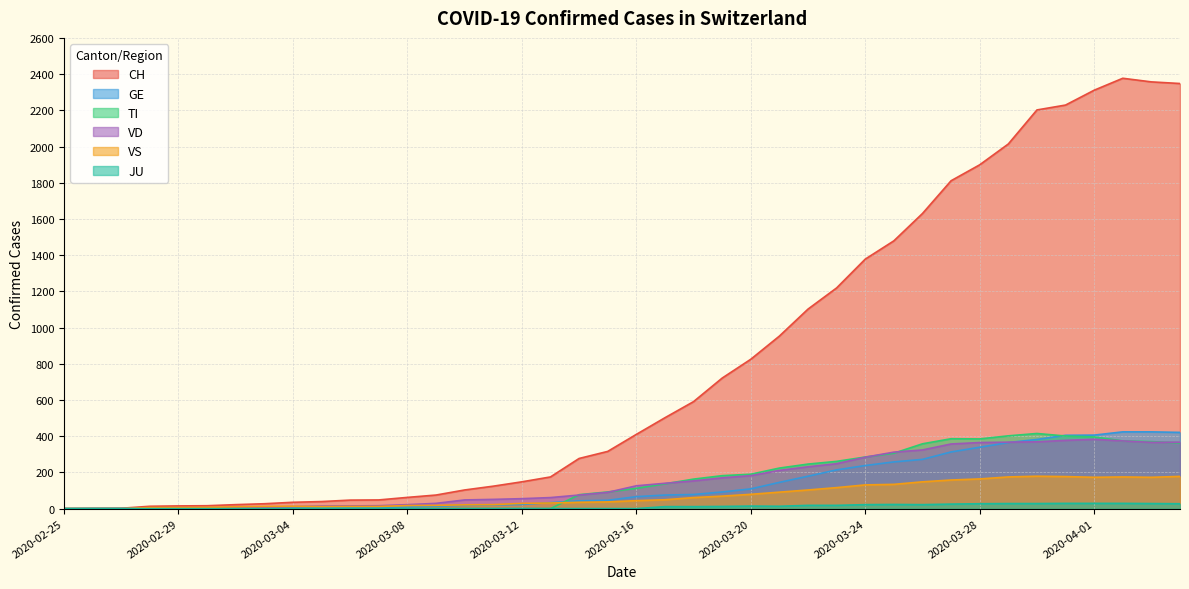

What is the average value of the JU series?

10